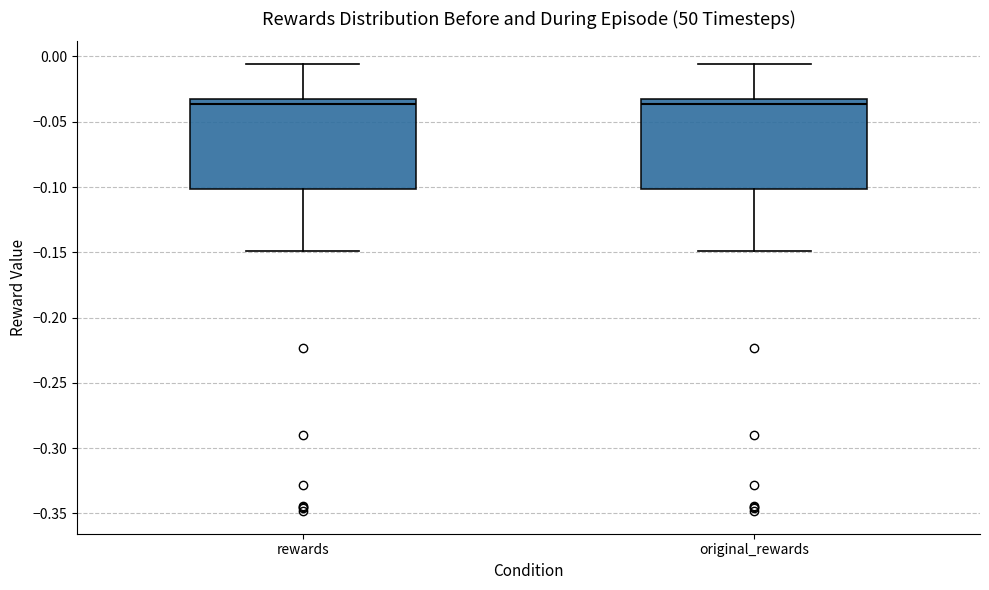

Reading left to right, read every box against the y-axis: the position of its median line, the range the box covers, and the ends of its whiskers. The values are not printed on the chart, so give them approximately, as read against the axis.

rewards: median -0.035, box -0.100 to -0.030, whiskers -0.150 to -0.005
original_rewards: median -0.035, box -0.100 to -0.030, whiskers -0.150 to -0.005